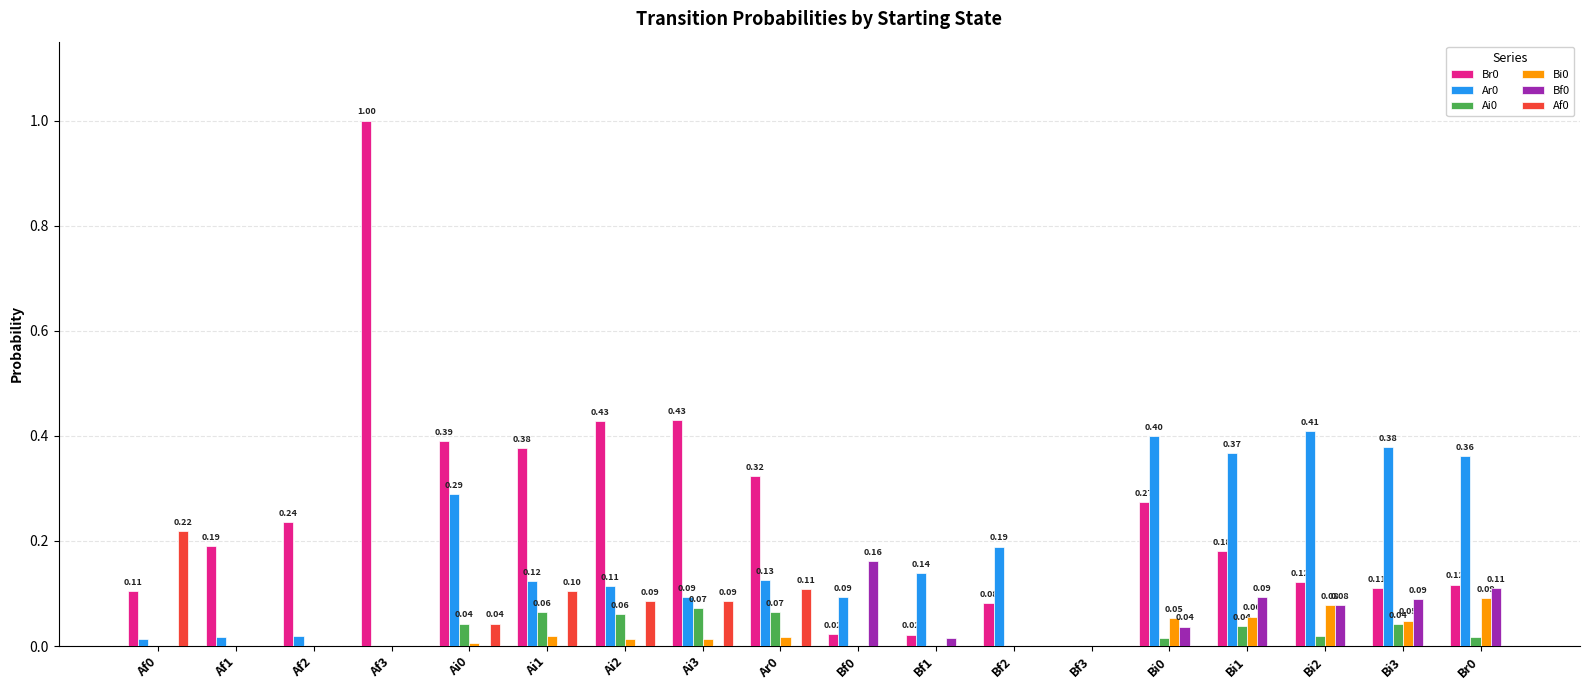

What is the sum of all Bf0 values?

0.6